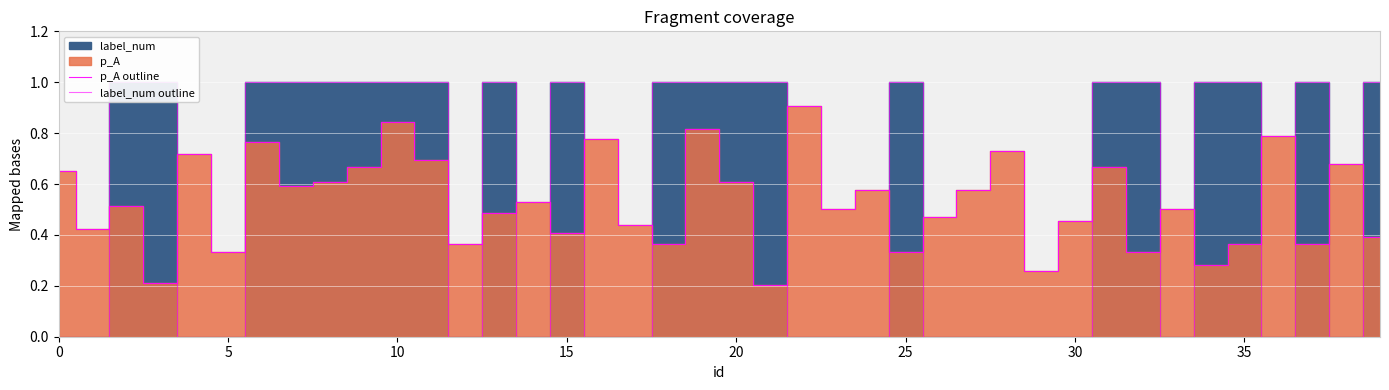

Rank the series by their maximum value, from lowest to highest.

p_A outline, label_num outline